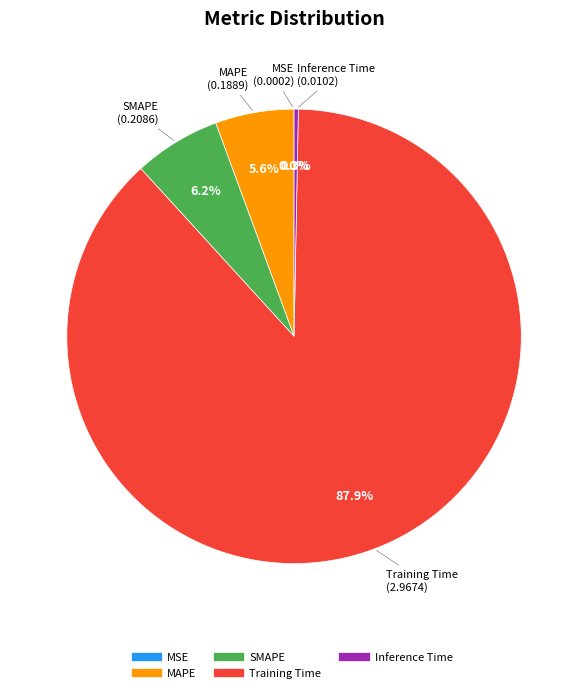

Which has a higher value, Inference Time or Training Time?

Training Time